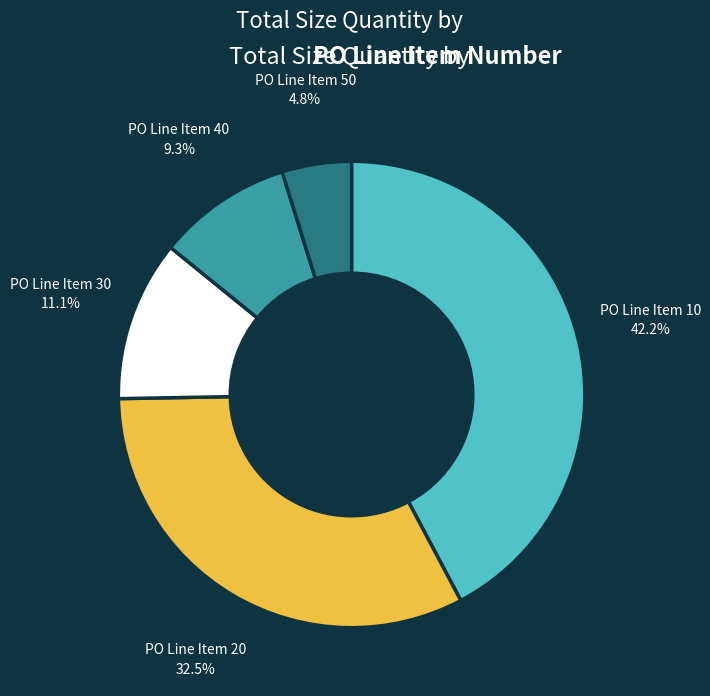

Is it true that PO Line Item 10 is 42% of the pie?

True